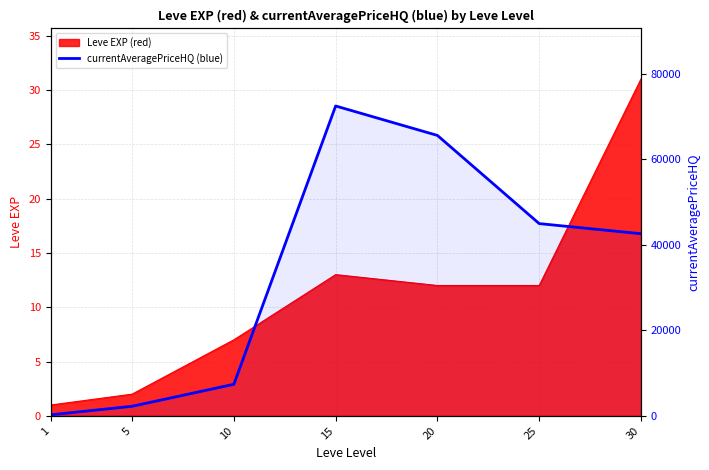

Where is the first local maximum?

15